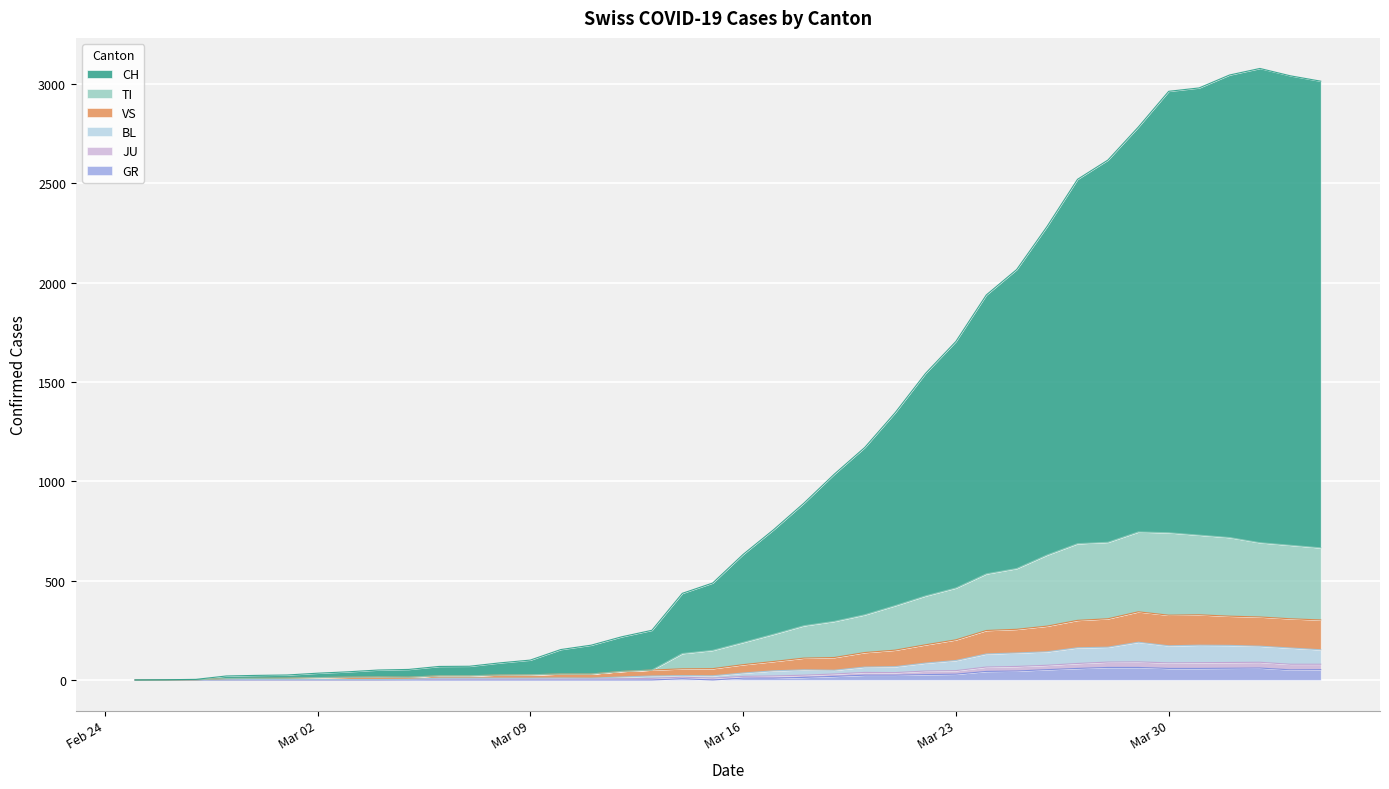

What is the difference between the BL values at 2020-02-25 and 2020-03-18?

51